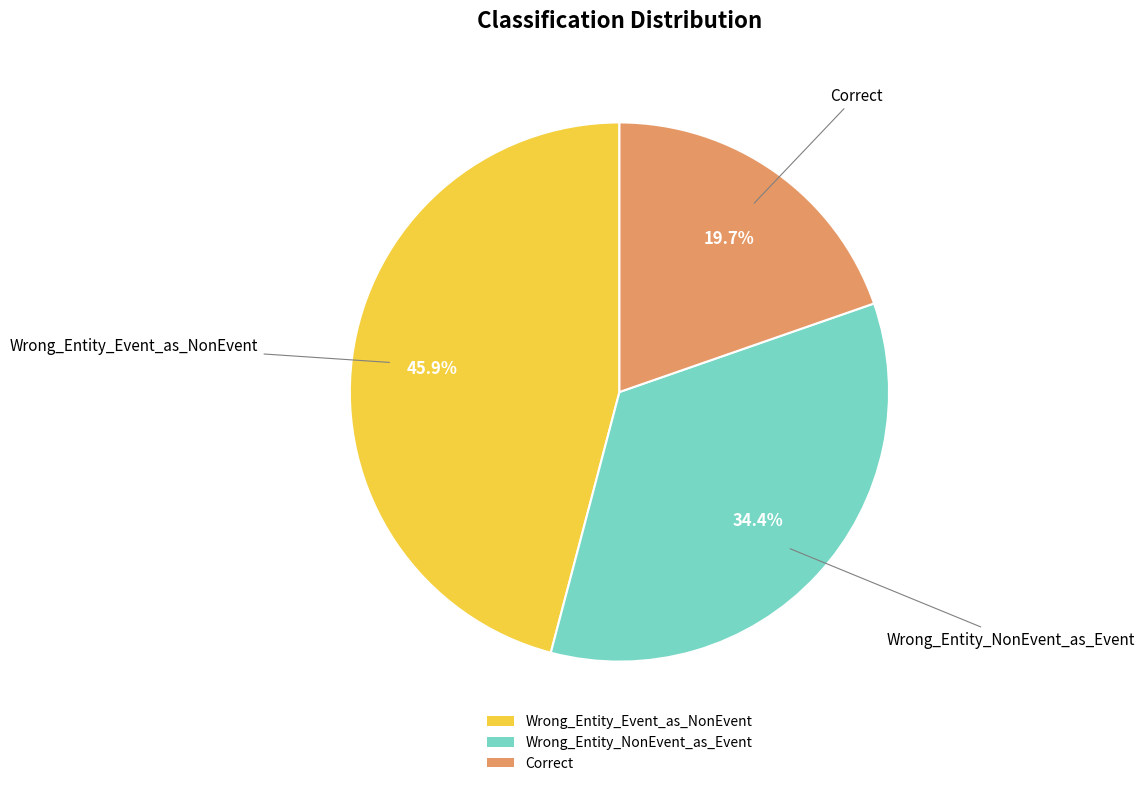

Rank the categories by value from lowest to highest.

Correct, Wrong_Entity_NonEvent_as_Event, Wrong_Entity_Event_as_NonEvent